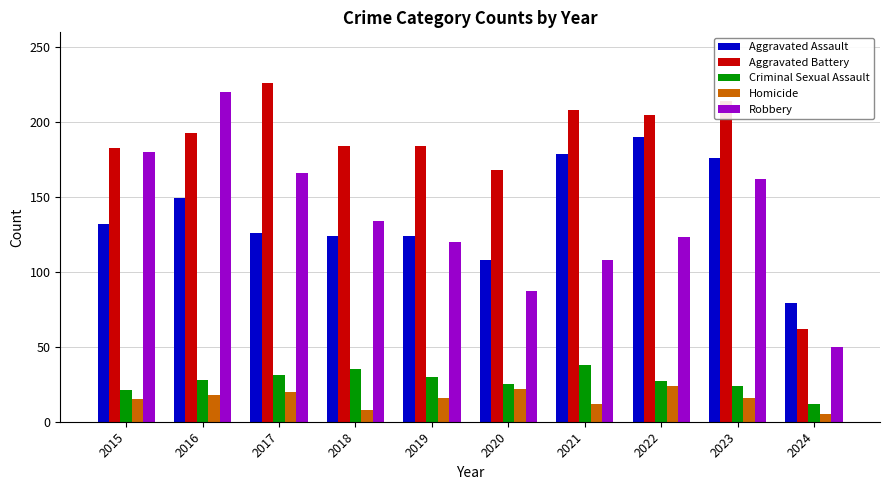

Which category has the highest value across all series?

2017